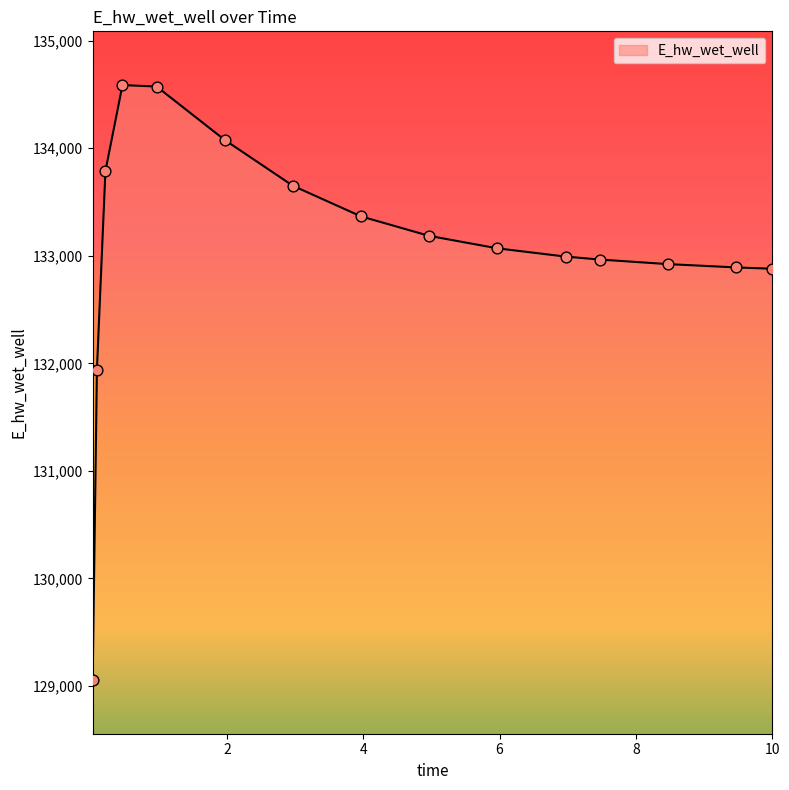

What is the greatest value displayed?

134587.4